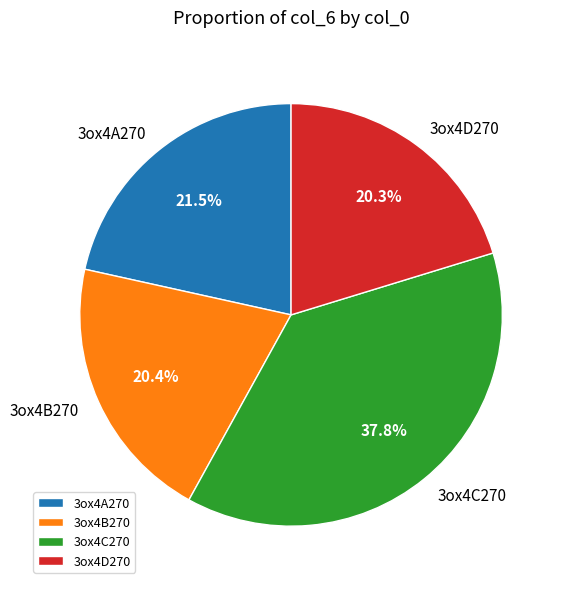

Which category has the biggest portion of the pie?

3ox4C270